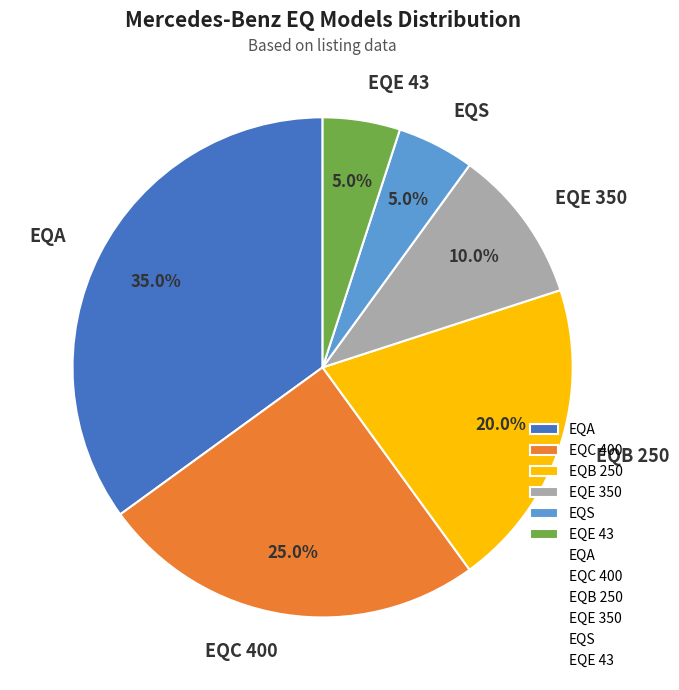

What percentage is NOT represented by EQC 400?

75.0%